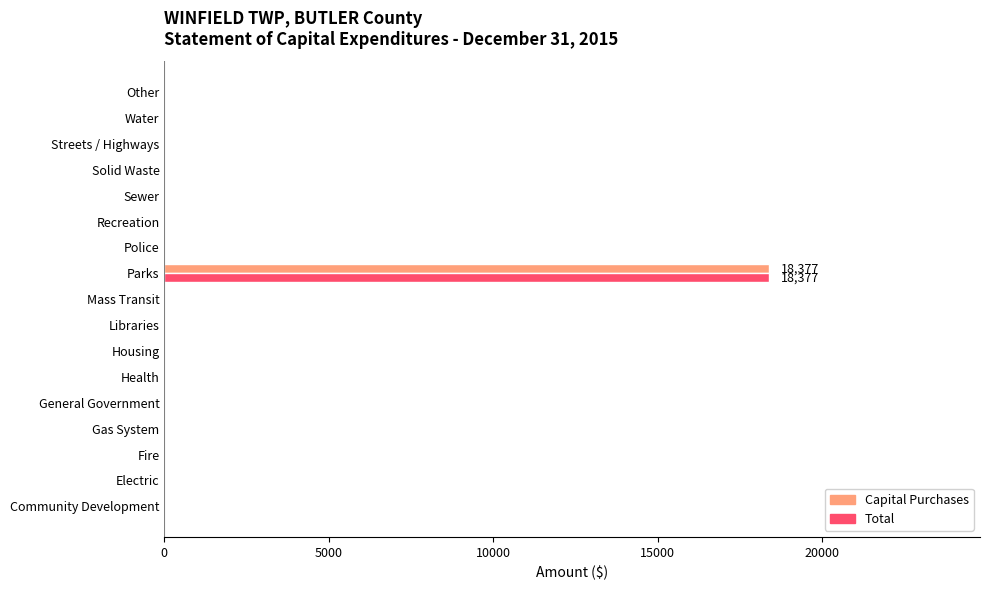

The Capital Purchases series shows 11032 at Streets / Highways. True or false?

False